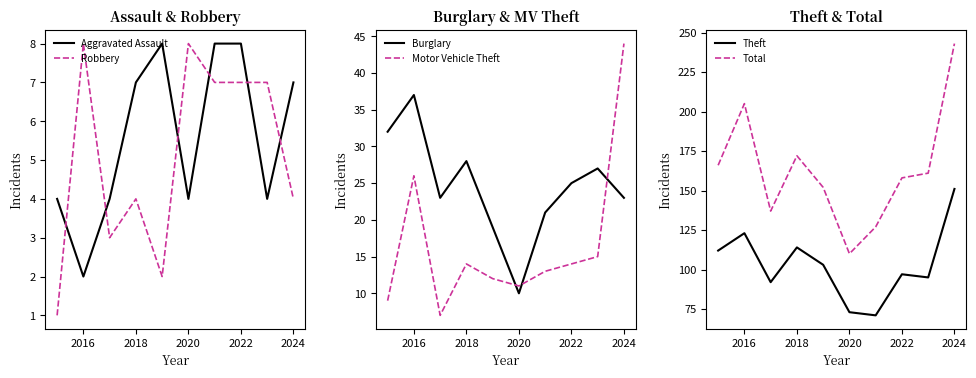

Is it true that Robbery equals 1 at 2024?

False